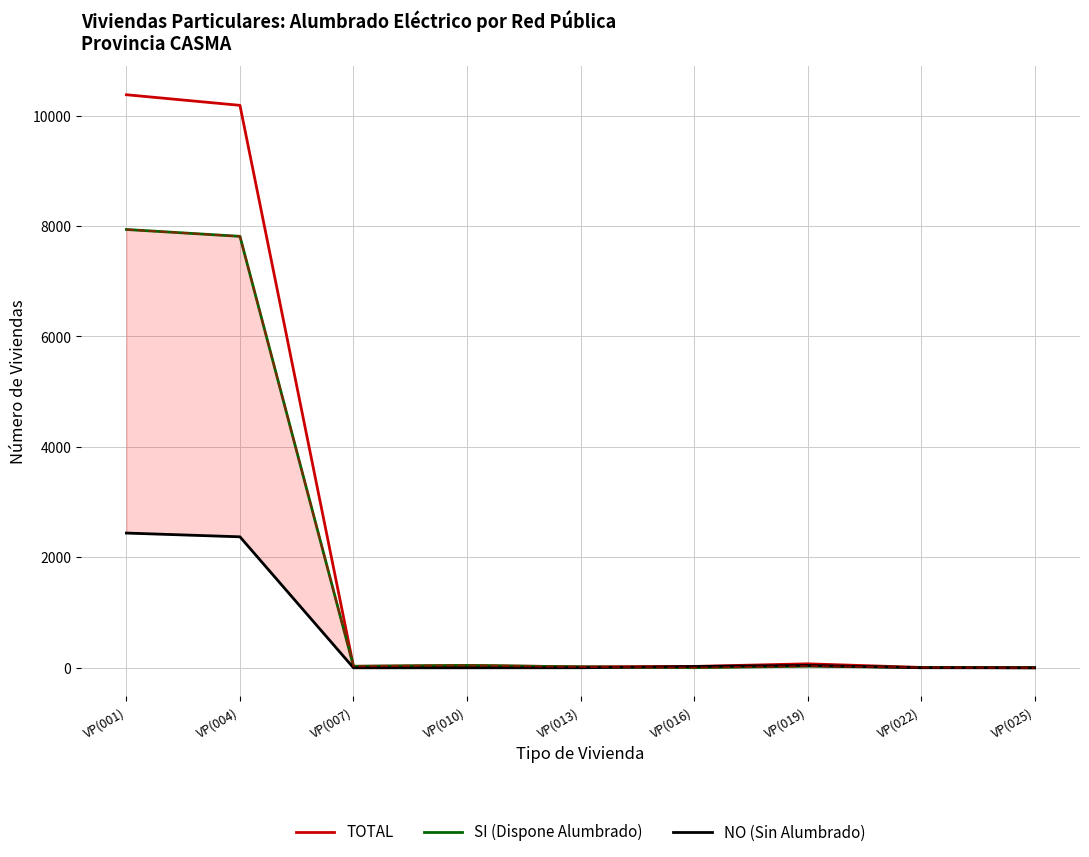

Reading right to left, transcribe all the data shown in this chart.

TOTAL: VP(025)=1	VP(022)=7	VP(019)=72	VP(016)=25	VP(013)=18	VP(010)=42	VP(007)=27	VP(004)=10185	VP(001)=10377
SI (Dispone Alumbrado): VP(025)=1	VP(022)=6	VP(019)=29	VP(016)=2	VP(013)=17	VP(010)=42	VP(007)=27	VP(004)=7813	VP(001)=7937
NO (Sin Alumbrado): VP(025)=0	VP(022)=1	VP(019)=43	VP(016)=23	VP(013)=1	VP(010)=0	VP(007)=0	VP(004)=2372	VP(001)=2440